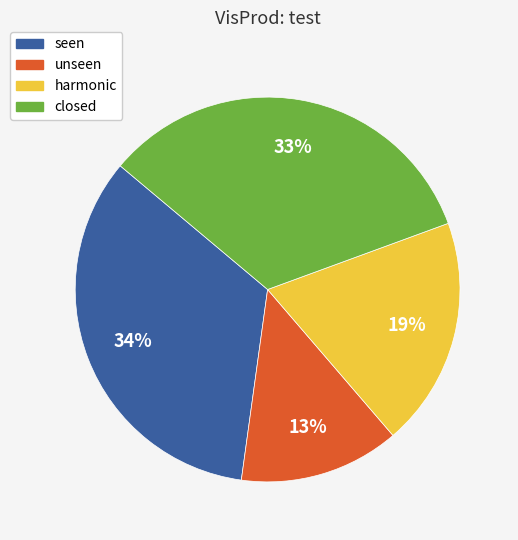

Which has a higher value, seen or closed?

seen